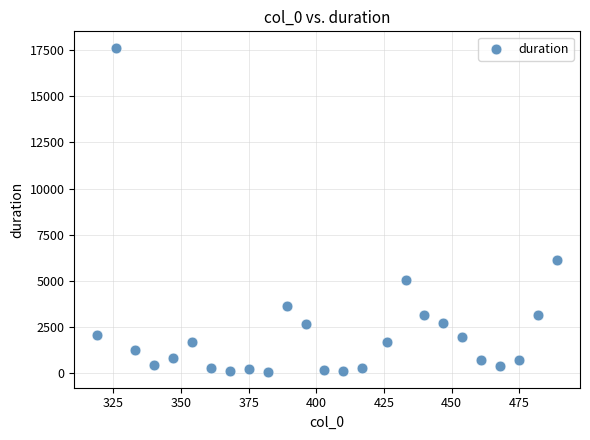

What Y value in the scatter plot is closest to 8863?

6129.5